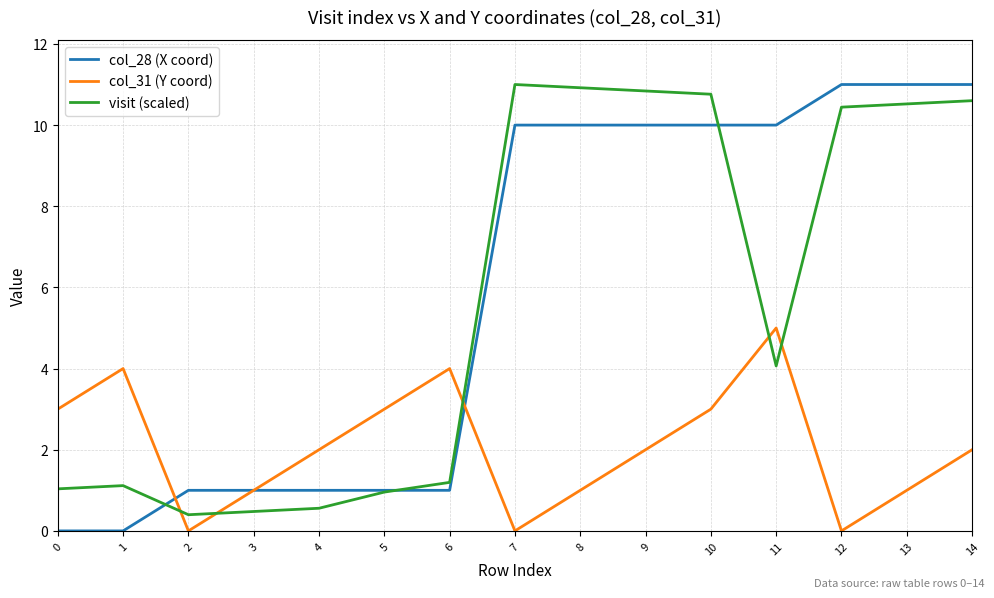

True or false: col_31 (Y coord) has more than 1 interior local peaks.

True